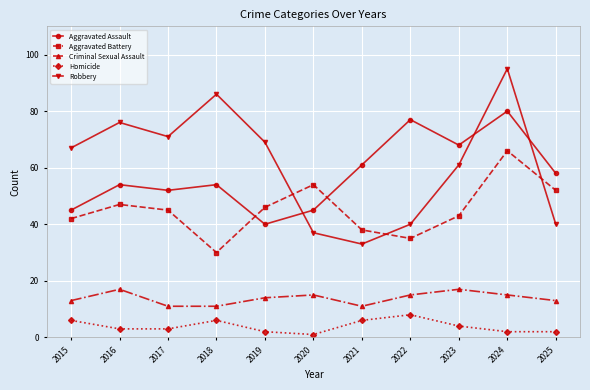

List the labels in order of Aggravated Battery value, largest first.

2024, 2020, 2025, 2016, 2019, 2017, 2023, 2015, 2021, 2022, 2018